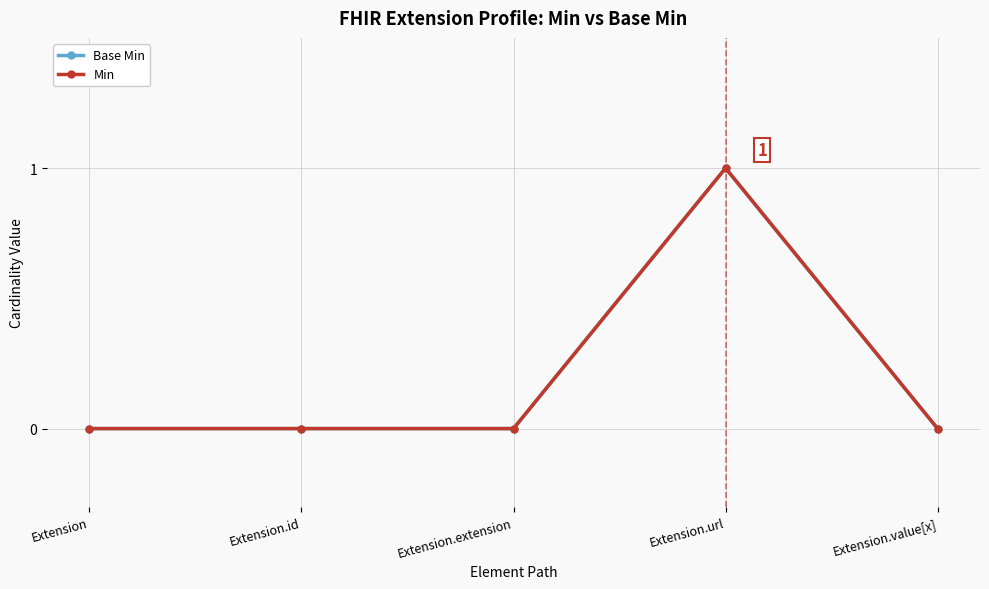

At which category is the sum across all series the highest?

Extension.url